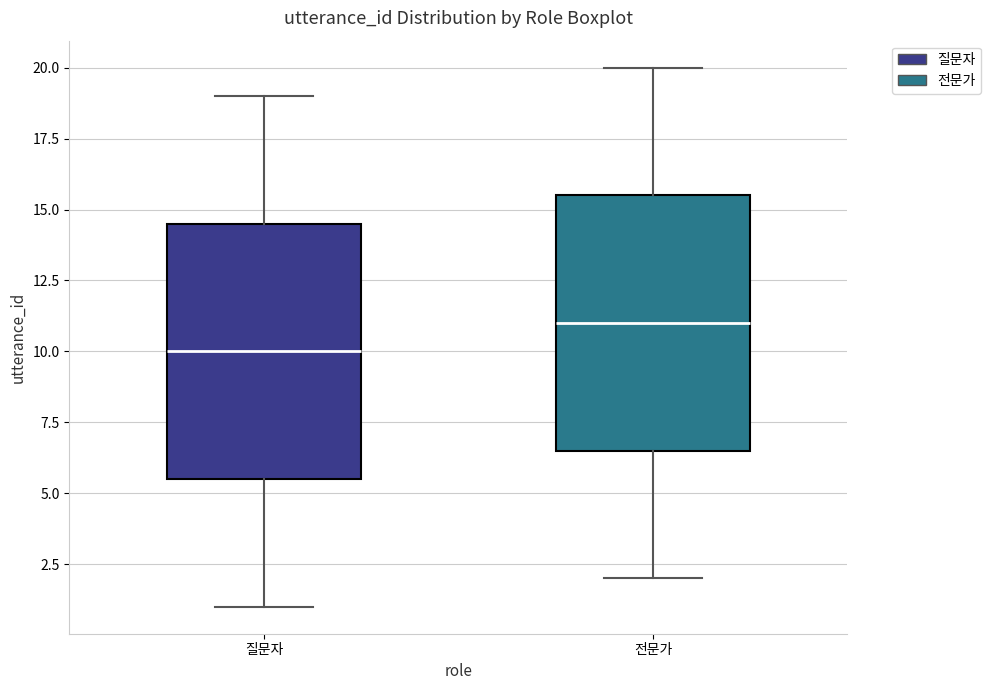

Where is the upper edge of the box for 질문자 on the y-axis? The values are not printed on the chart, so give them approximately, as read against the axis.

14.5